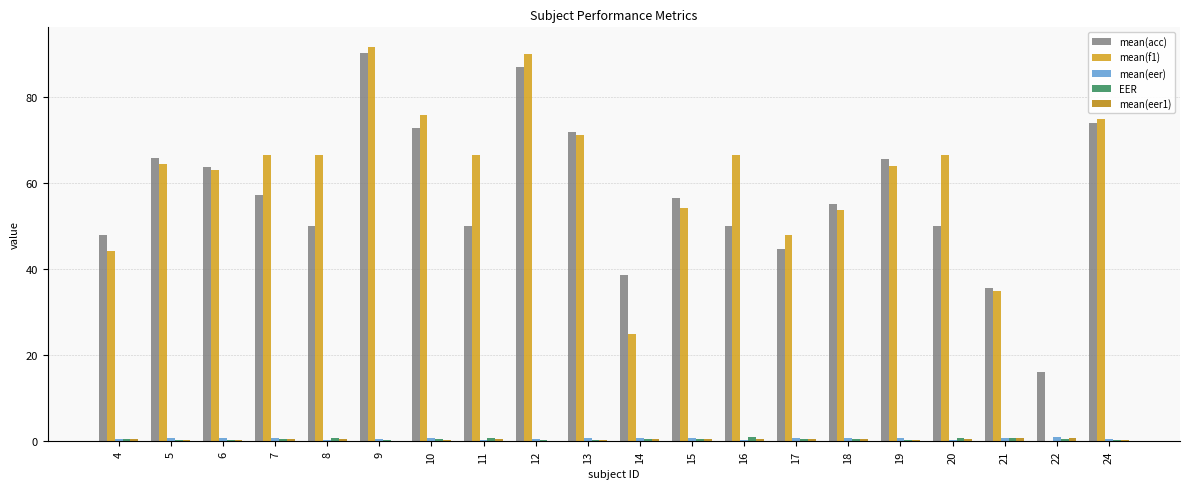

Are the bars grouped side by side (vs. stacked)?

Yes